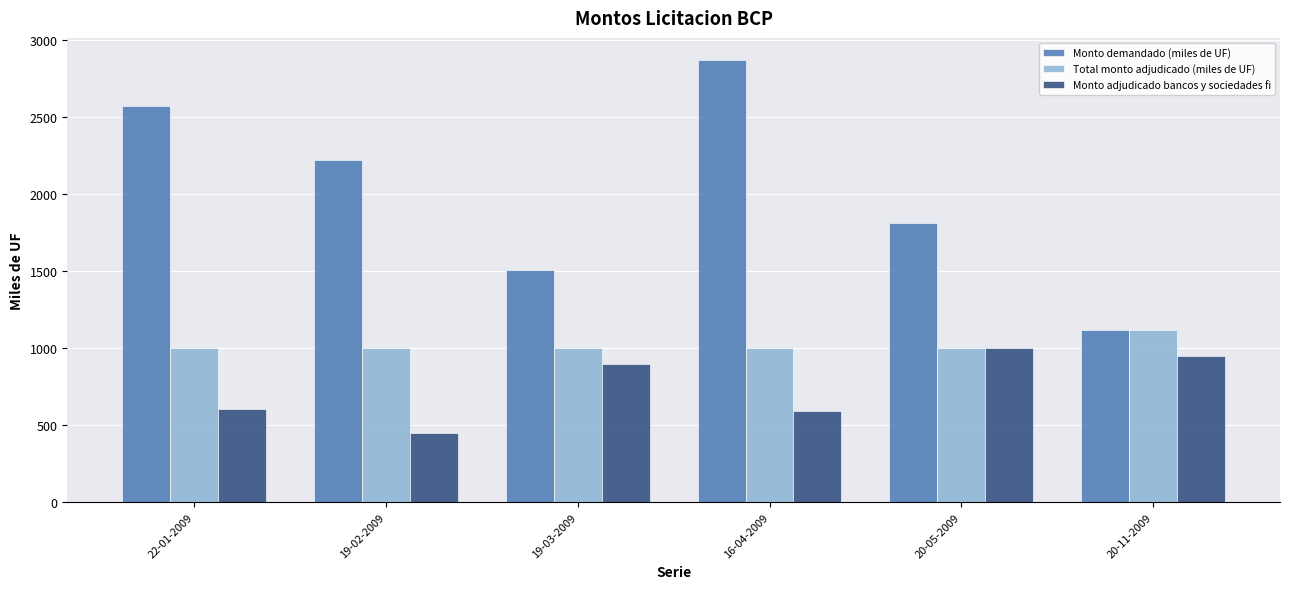

At which label does Monto adjudicado bancos y sociedades fi reach its minimum?

19-02-2009